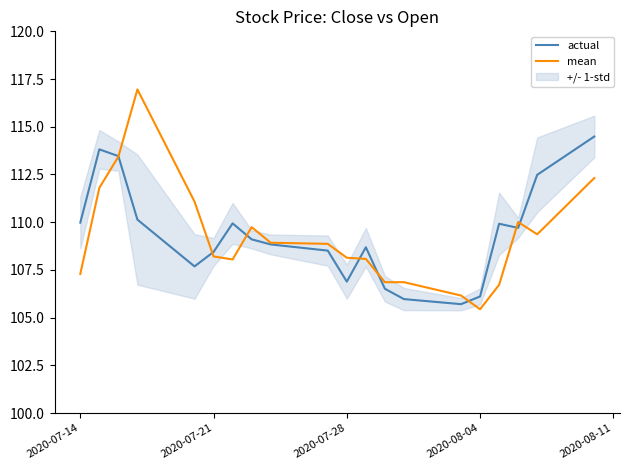

What is the label of the 20th point from the right?

2020-07-14